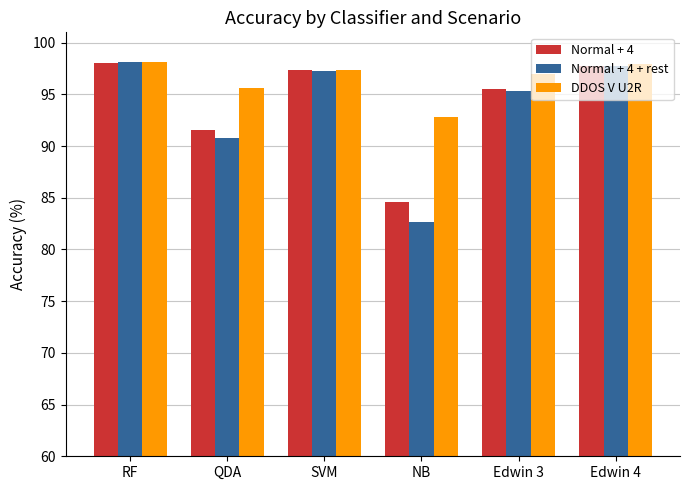

What is the difference between the highest and lowest values at NB?

10.2